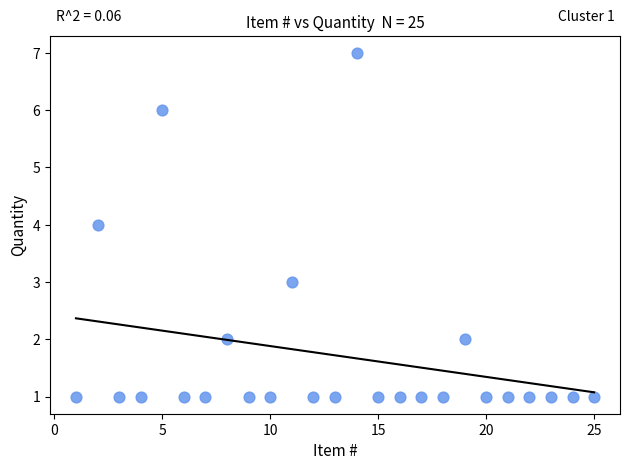

What is the range of Y values (max minus min)?

6